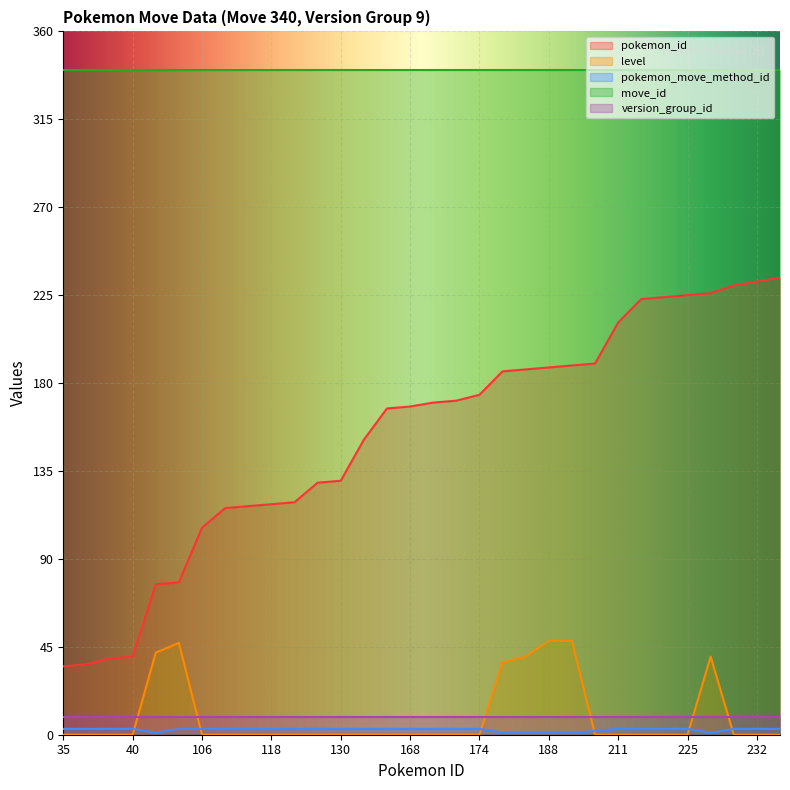

Which series has the largest range (max minus min)?

pokemon_id